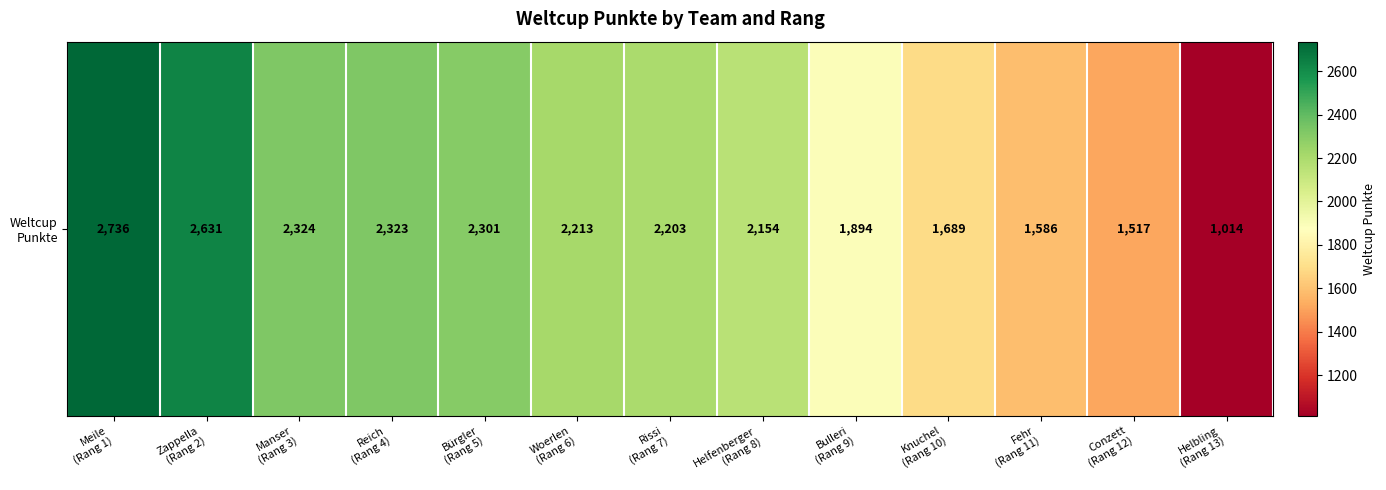

True or false: the data shows 824 at Helfenberger
(Rang 8).

False